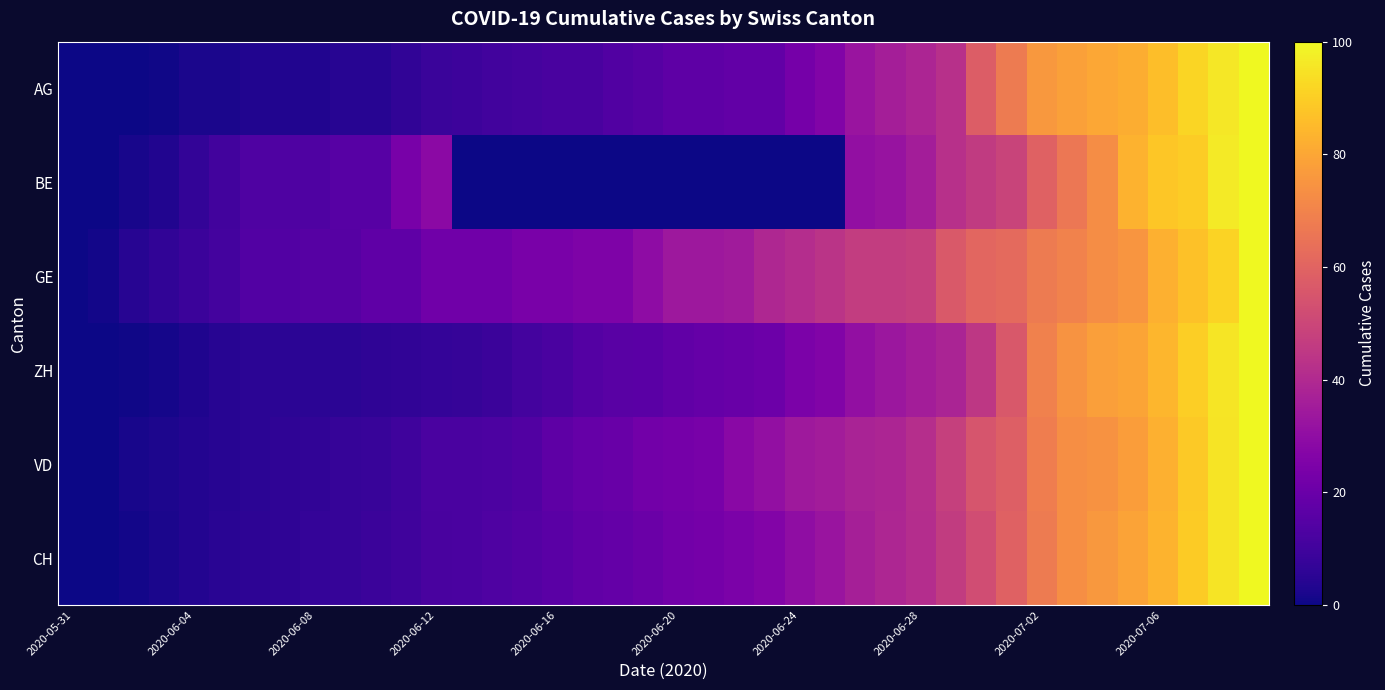

At how many categories does at least one series exceed 60?

10